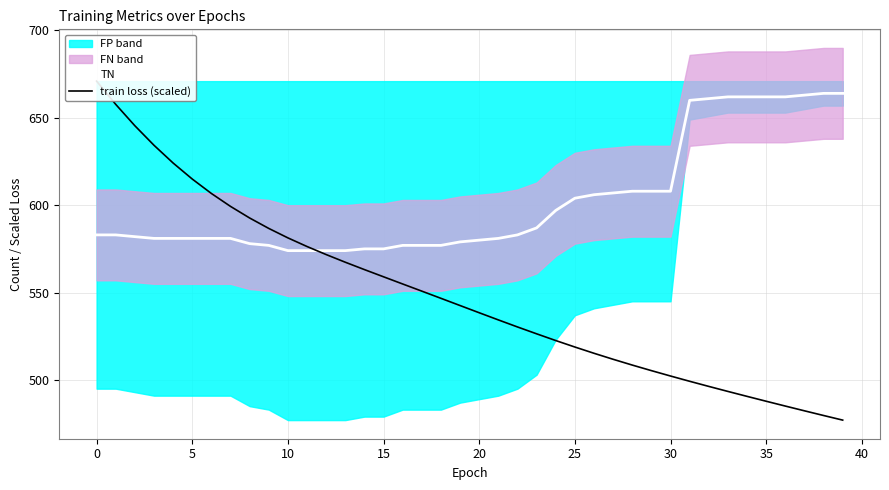

What is the difference between the maximum and minimum values in the TN series?

90